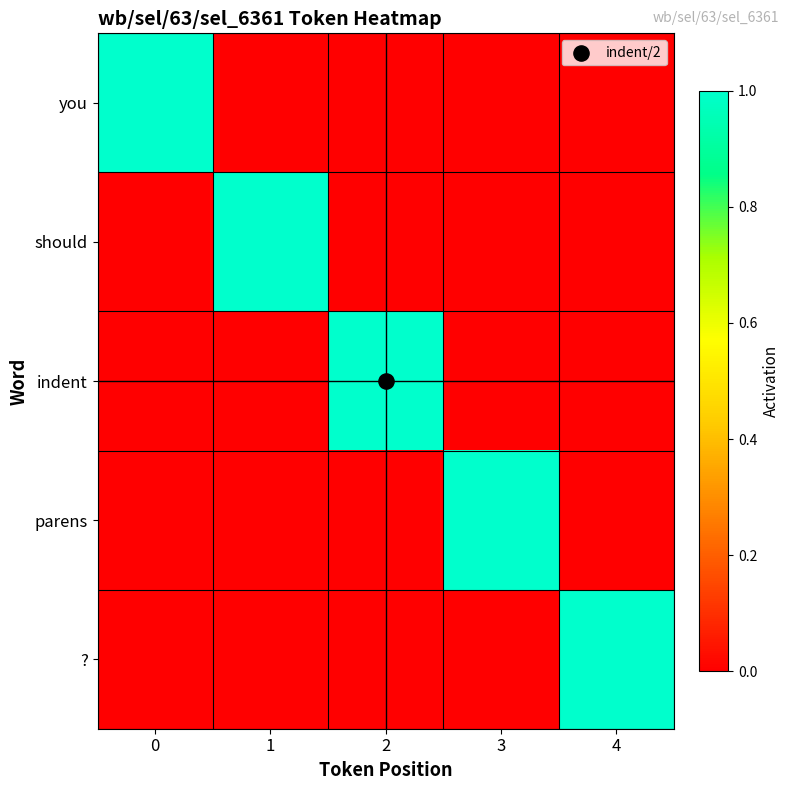

Reading right to left, list all the values displayed in this chart.

you: 4=0	3=0	2=0	1=0	0=1
should: 4=0	3=0	2=0	1=1	0=0
indent: 4=0	3=0	2=1	1=0	0=0
parens: 4=0	3=1	2=0	1=0	0=0
?: 4=1	3=0	2=0	1=0	0=0